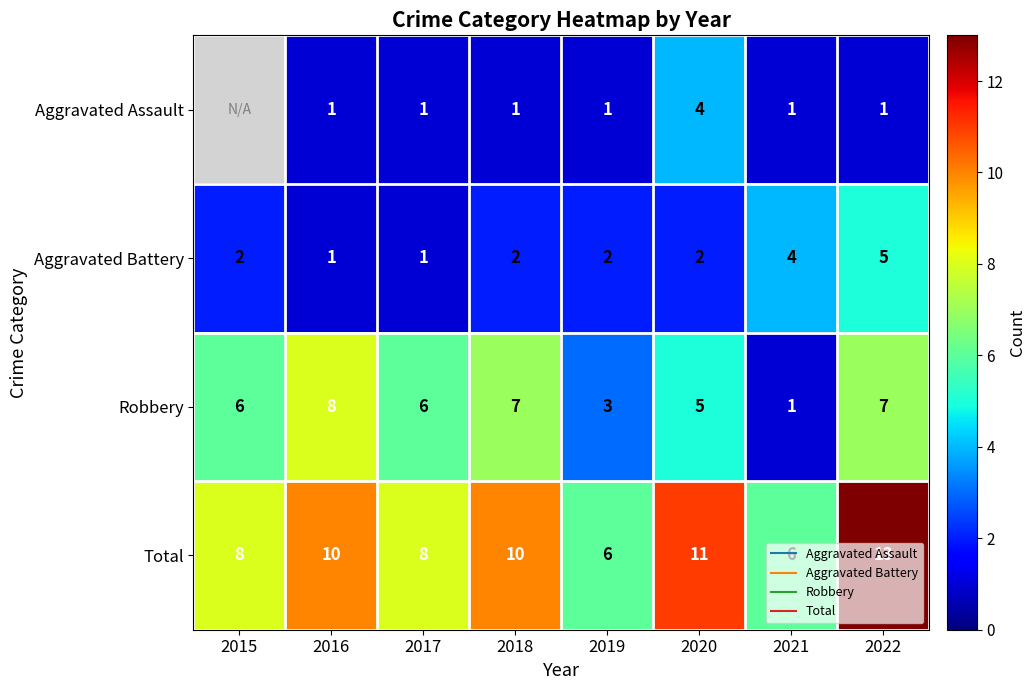

How many values in the Aggravated Battery series exceed 2?

2